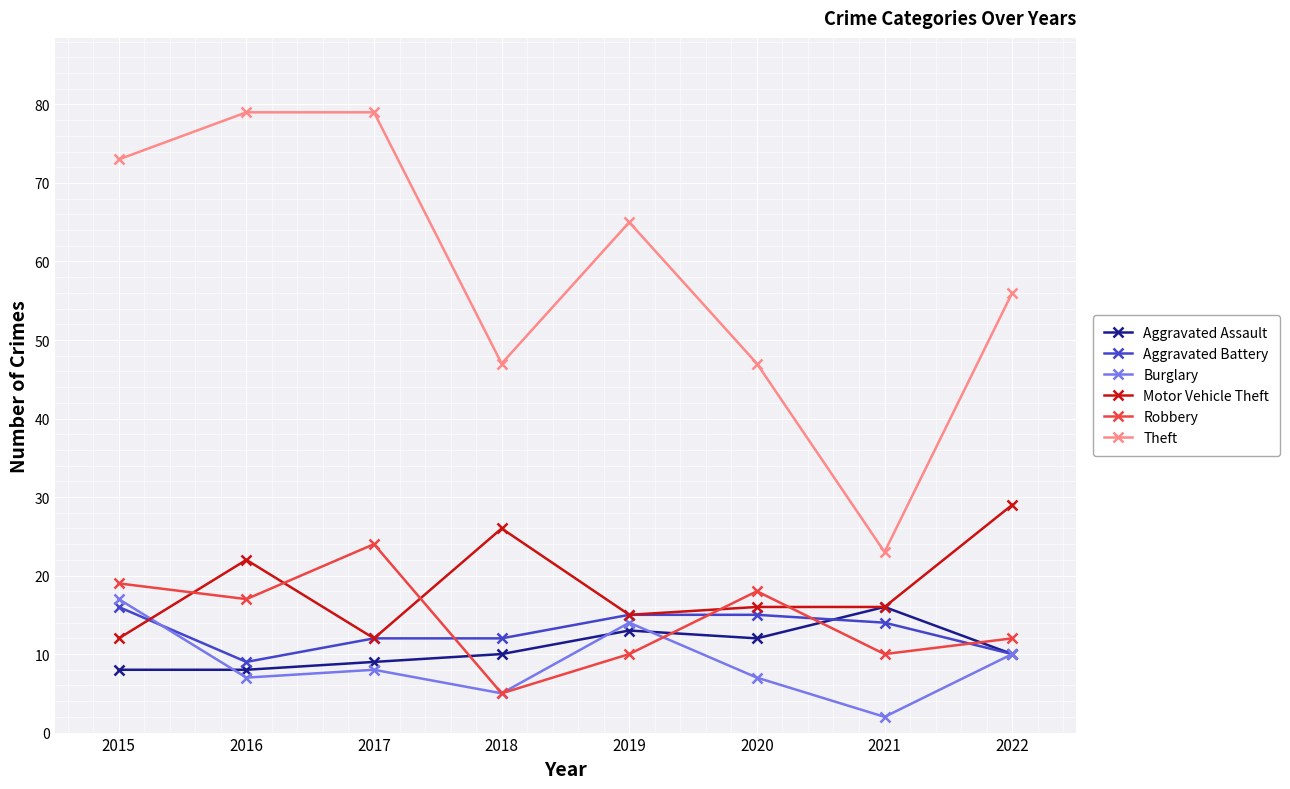

The value of Motor Vehicle Theft at 2016 is 22. True or false?

True